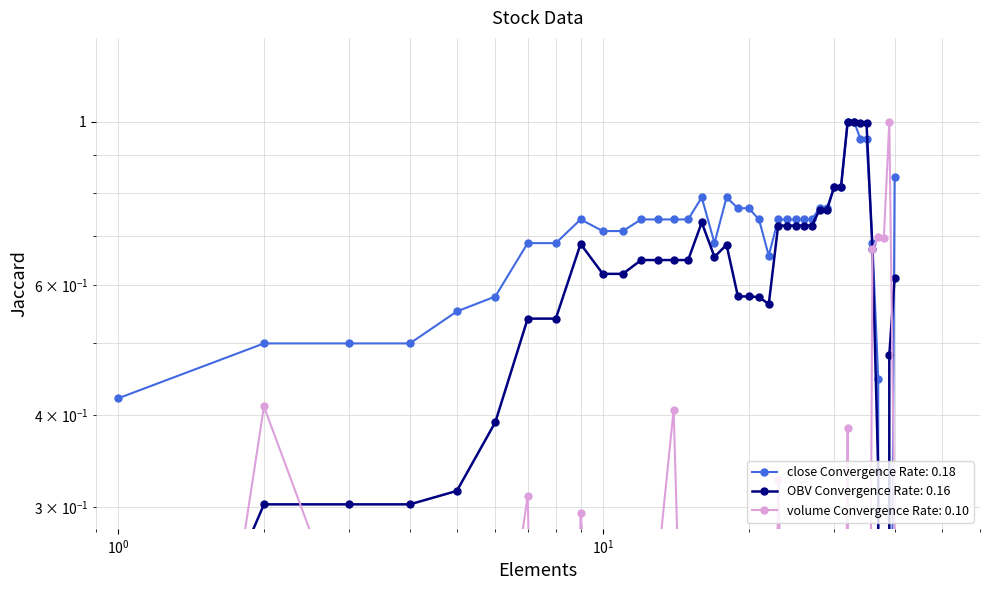

Which series has the largest range (max minus min)?

close